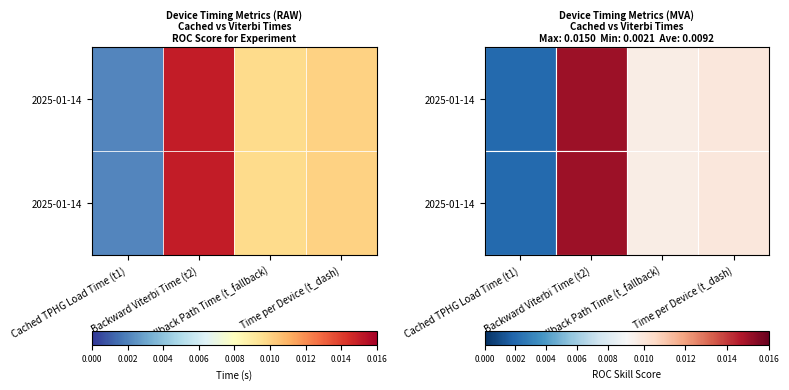

How many series are shown in this chart?

2